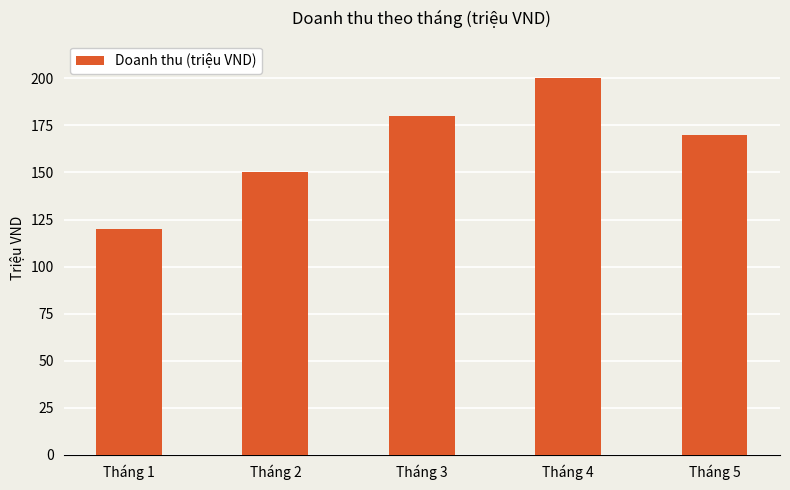

Which has a higher value, Tháng 3 or Tháng 4?

Tháng 4